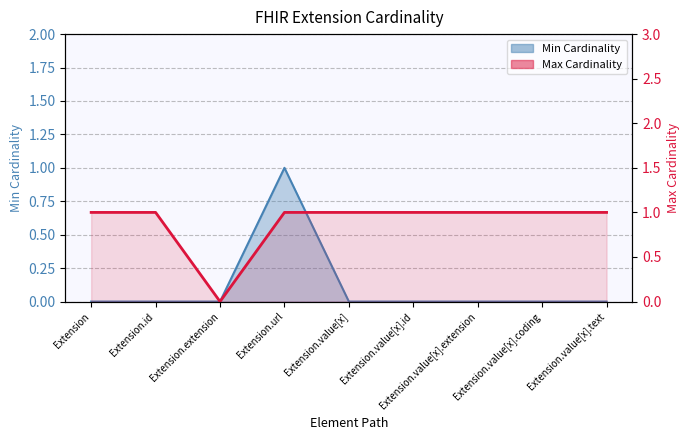

Is it true that the value at Extension.id is 1?

True